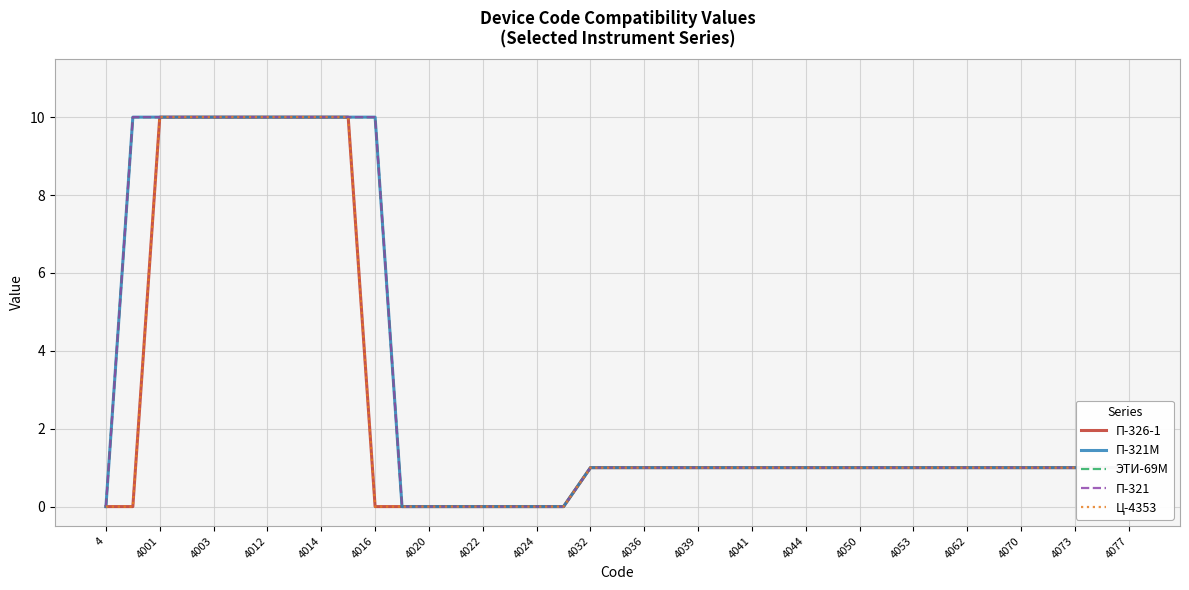

At which category is the sum across all series the highest?

4001